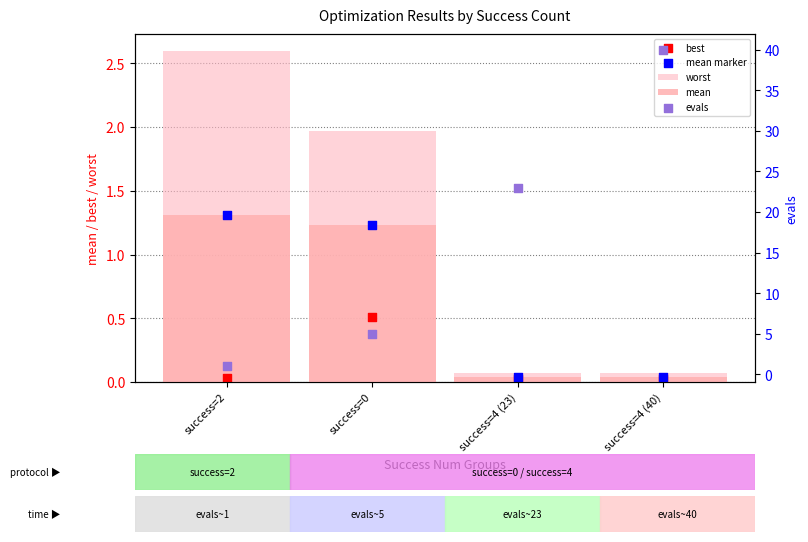

At which category is the sum across all series the highest?

success=4 (40)